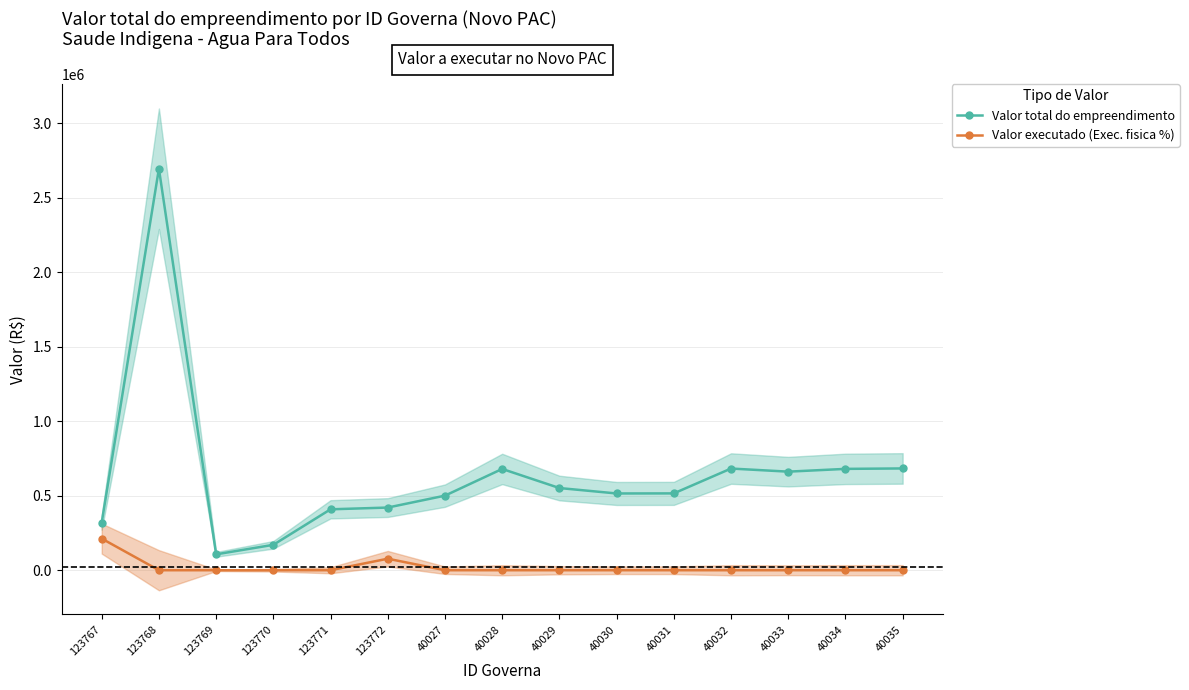

Reading left to right, extract all data points from this chart.

Valor total do empreendimento: 123767=319500.0	123768=2695577.0	123769=106699.9	123770=170566.4	123771=409000.0	123772=420732.7	40027=500691.1	40028=679936.0	40029=551801.6	40030=515331.1	40031=515846.8	40032=682663.4	40033=661786.1	40034=680398.9	40035=683352.1
Valor executado (Exec. fisica %): 123767=212467.5	123768=0.0	123769=0.0	123770=0.0	123771=0.0	123772=77414.8	40027=0.0	40028=0.0	40029=0.0	40030=0.0	40031=0.0	40032=0.0	40033=0.0	40034=0.0	40035=0.0